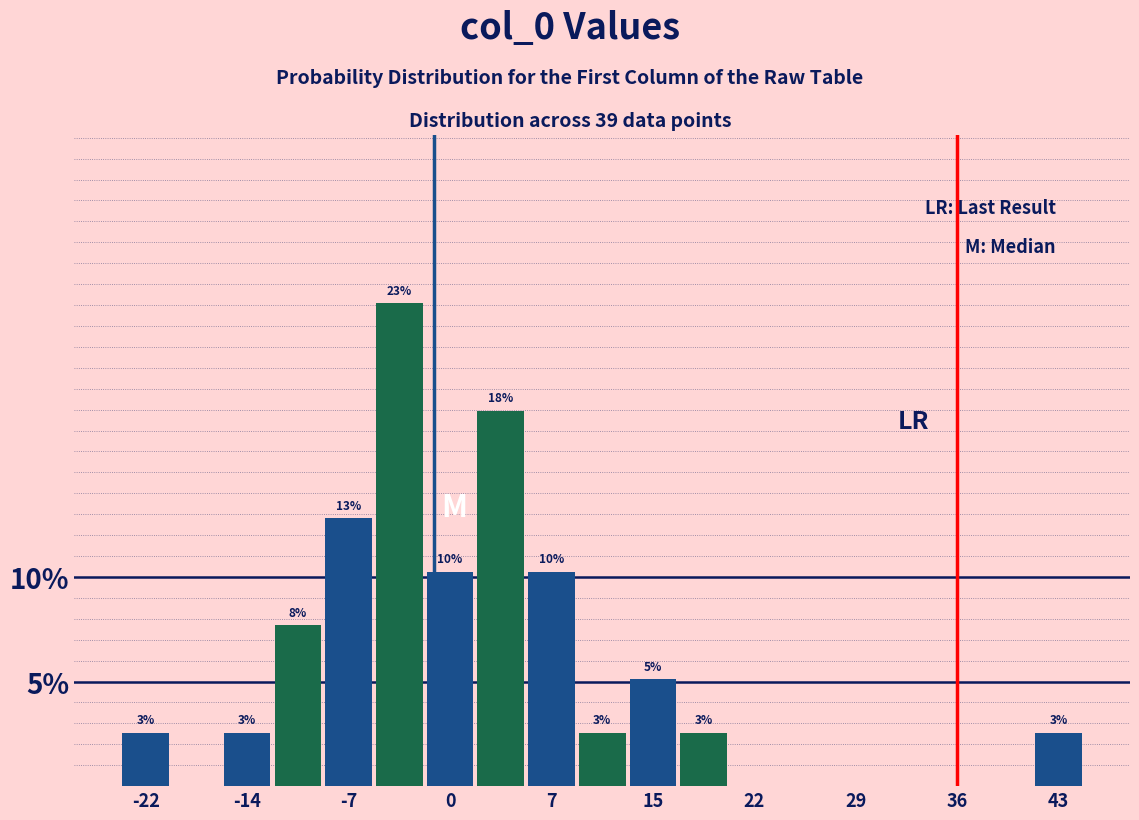

Read against the x-axis, roughly where is the centre of the tallest bar?

-3